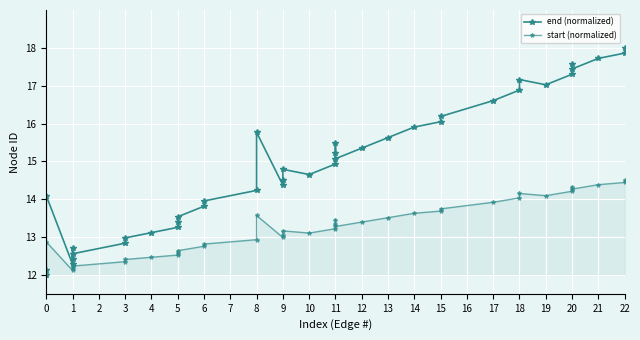

Reading left to right, extract all data points from this chart.

end (normalized): 12.0	12.1	14.1	12.3	12.7	12.4	12.6	12.8	13.0	13.1	13.3	13.4	13.5	13.8	14.0	14.2	15.8	14.4	14.5	14.8	14.7	14.9	15.2	15.5	15.1	15.3	15.6	15.9	16.0	16.2	16.6	16.9	17.2	17.0	17.3	17.6	17.4	17.7	17.9	18.0
start (normalized): 12.0	12.1	12.9	12.1	12.3	12.2	12.2	12.3	12.4	12.5	12.5	12.6	12.6	12.8	12.8	12.9	13.6	13.0	13.0	13.2	13.1	13.2	13.3	13.5	13.3	13.4	13.5	13.6	13.7	13.7	13.9	14.0	14.2	14.1	14.2	14.3	14.3	14.4	14.4	14.5